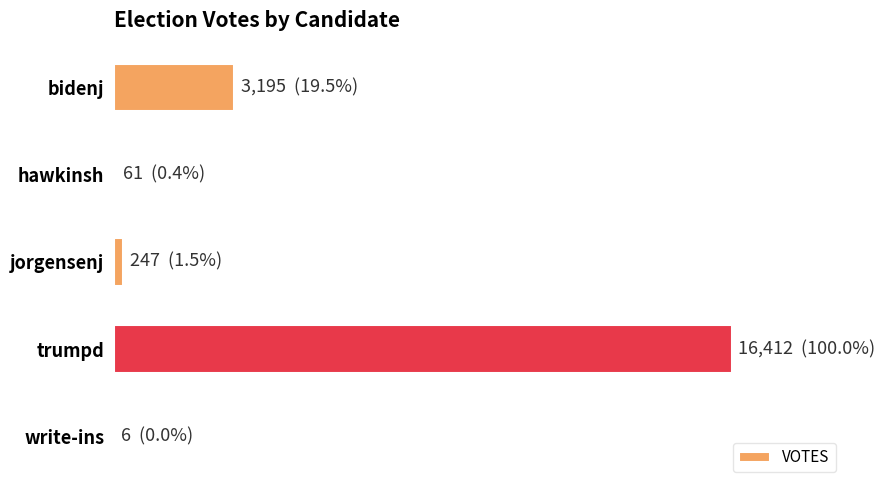

List the labels in order of value, smallest first.

write-ins, hawkinsh, jorgensenj, bidenj, trumpd